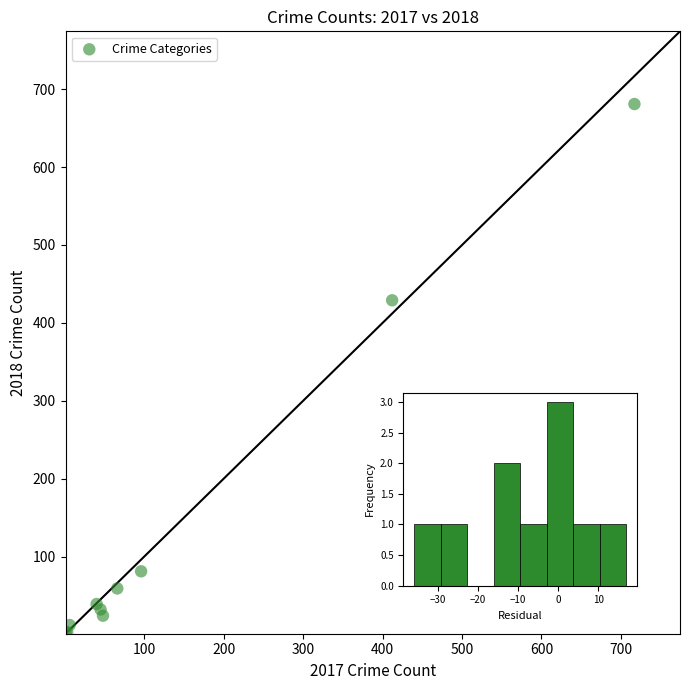

What Y value in the scatter plot is closest to 341?

429